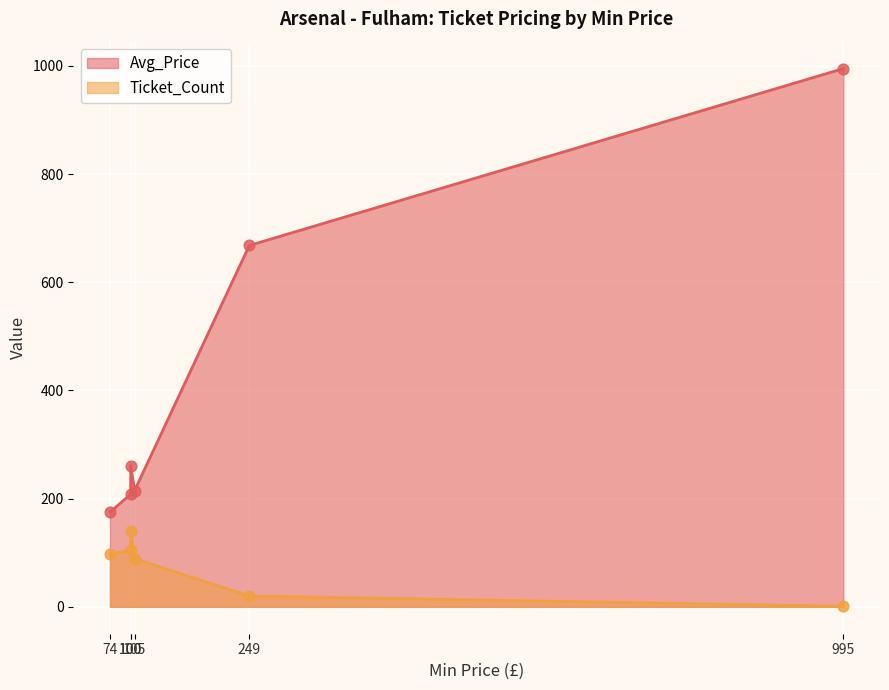

What is the change in value from 249 to 995?

+327